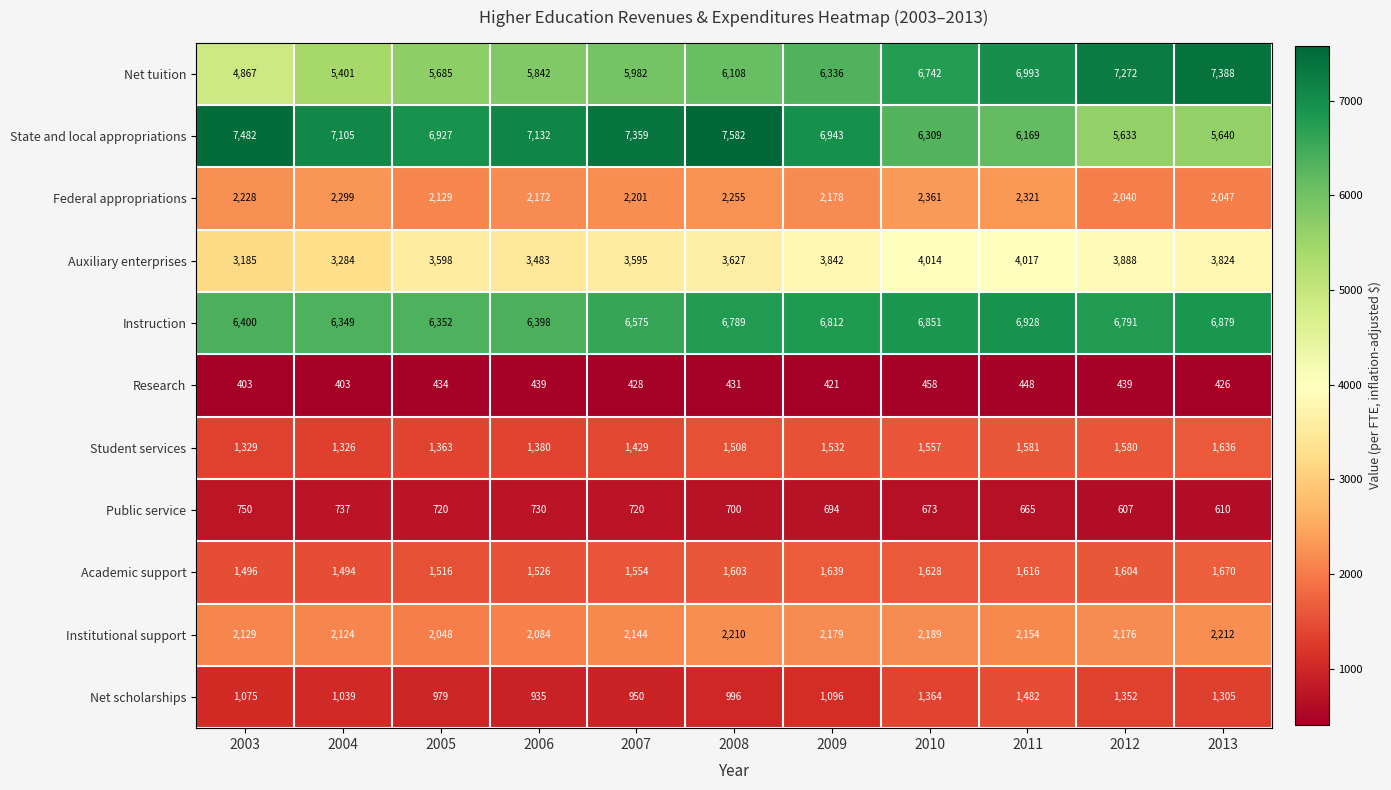

What is the difference between the highest and lowest values at 2009?

6522